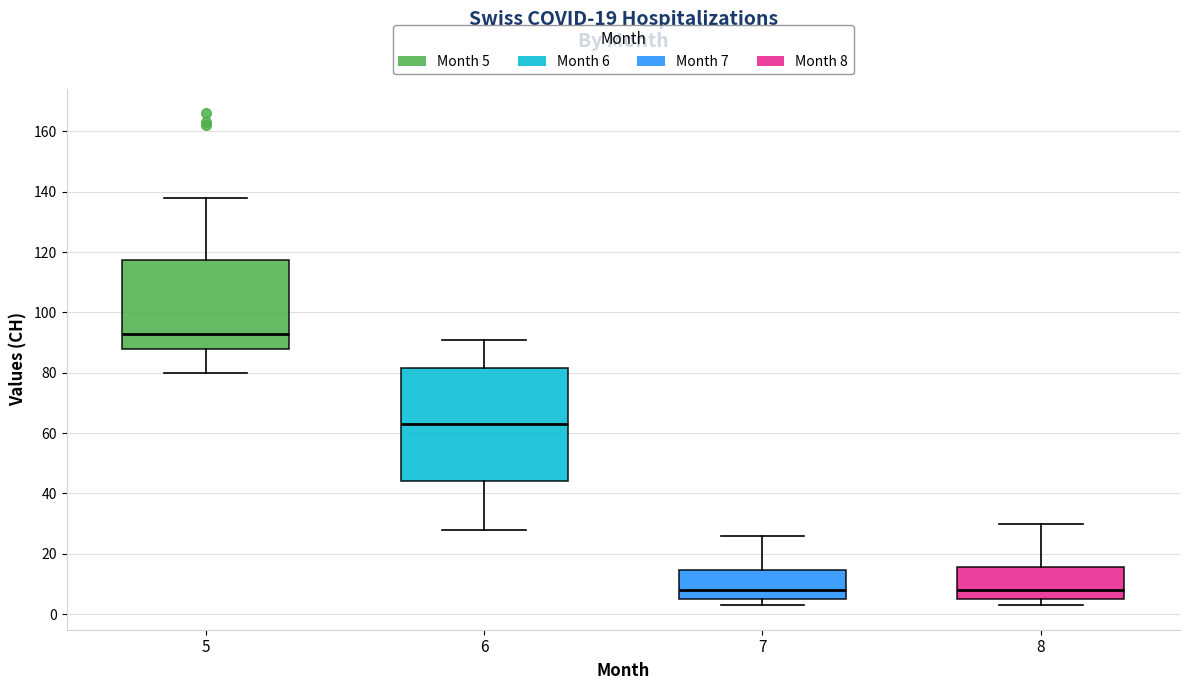

Which box is the tallest, from its lower edge to its upper edge?

6